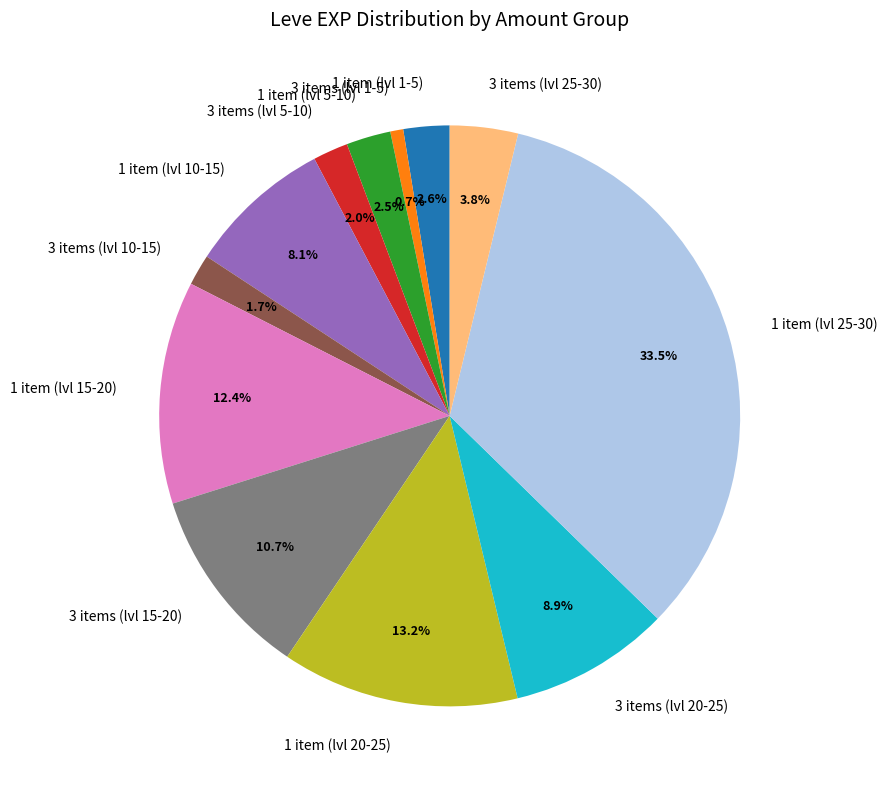

Approximately how many times larger is the value at 3 items (lvl 20-25) compared to 1 item (lvl 15-20)?

0.7